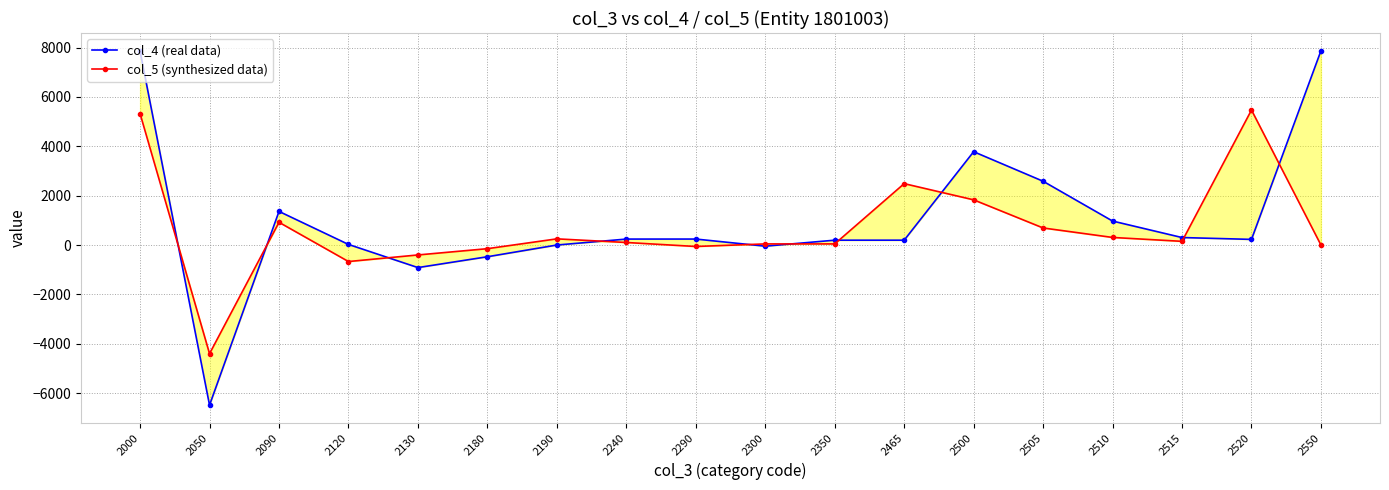

Between 2180 and 2465, which series saw the biggest shift?

col_5 (synthesized data)